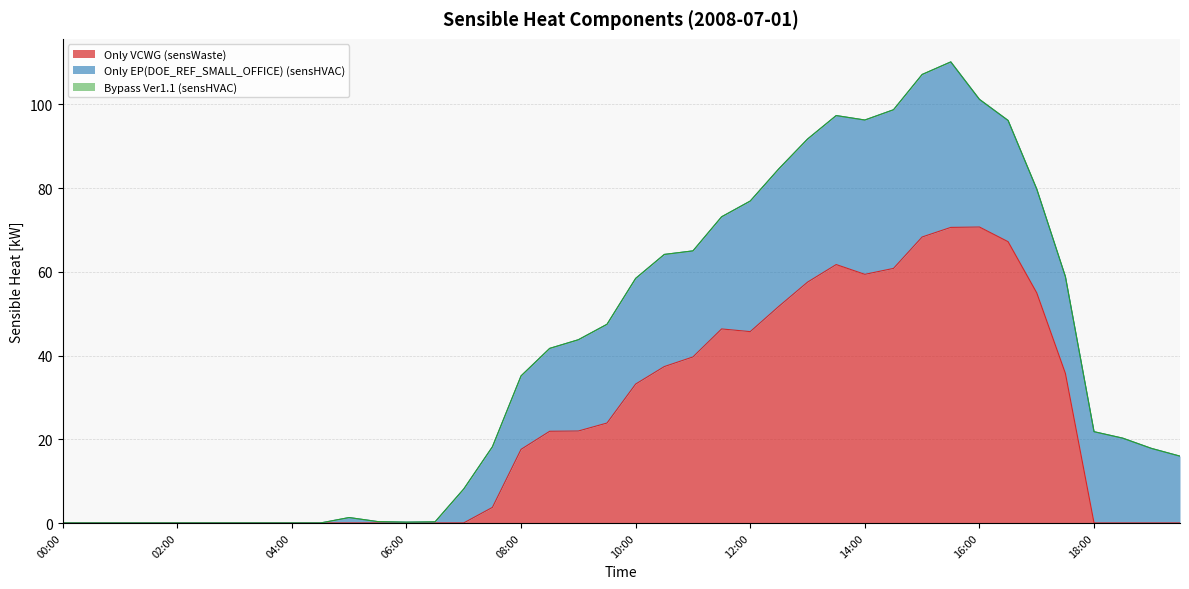

At which category does the chart reach its peak across all series?

16:00